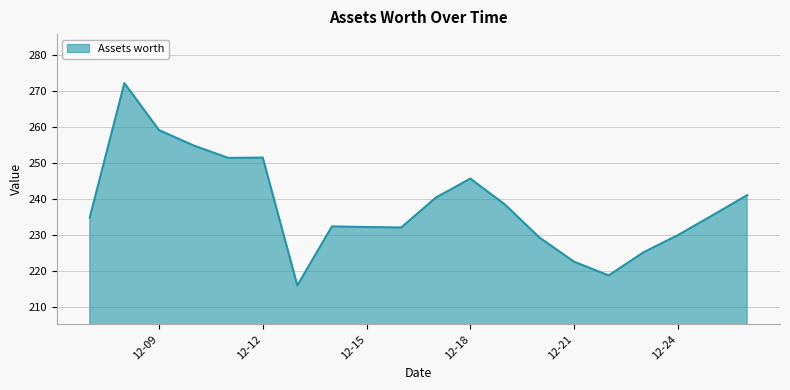

What is the difference between the maximum and minimum values?

56.2